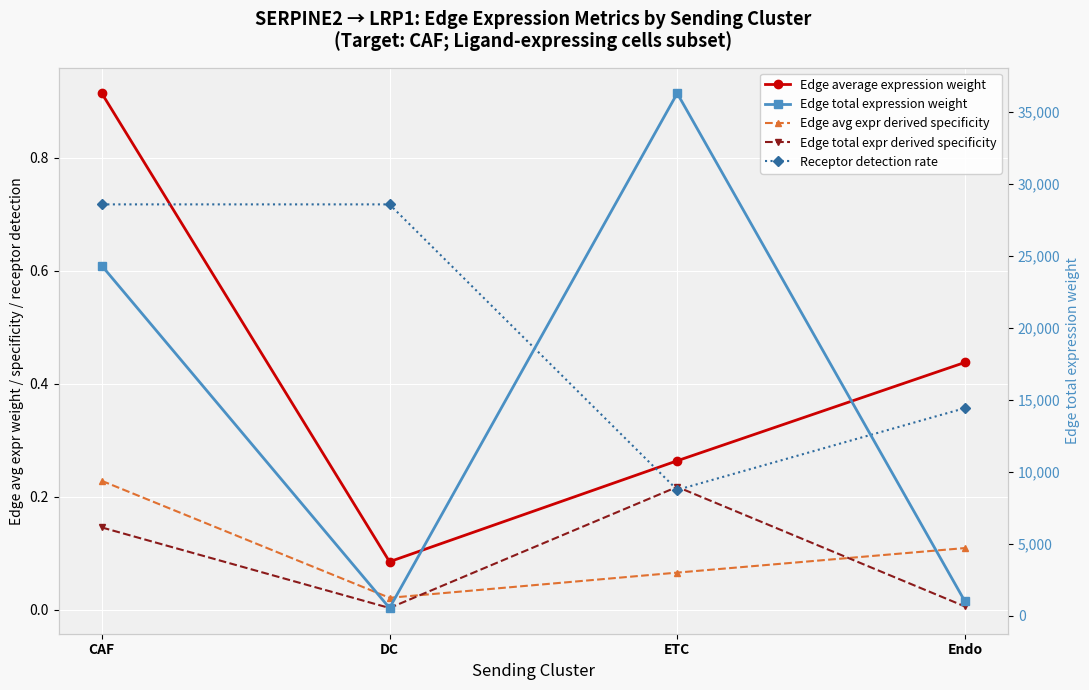

How many data points in Edge total expression weight are above 24294?

2